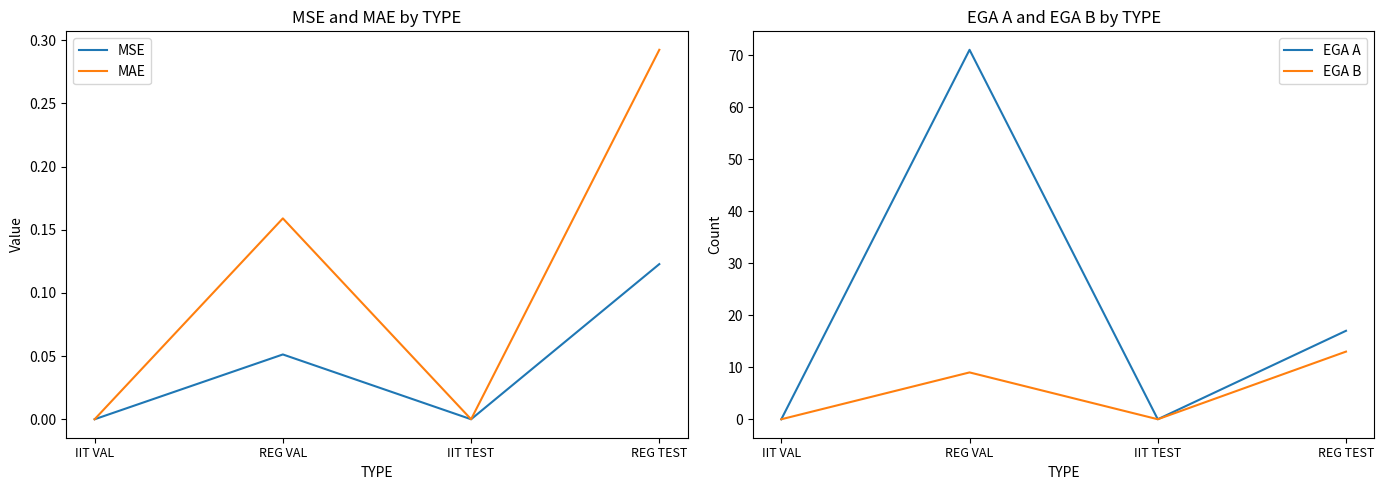

How many data points in EGA A are less than 17?

2